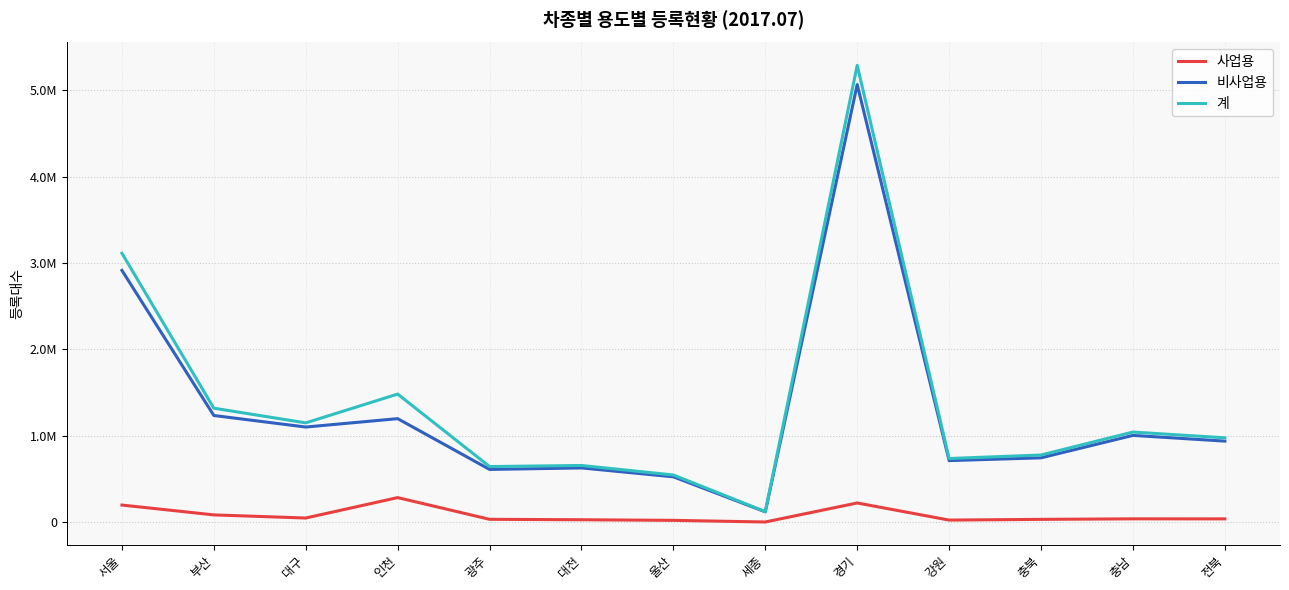

What position from the left is 경기?

9